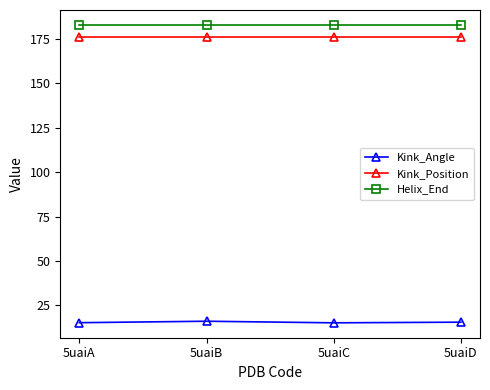

Is it true that Kink_Position equals 176.0 at 5uaiA?

True